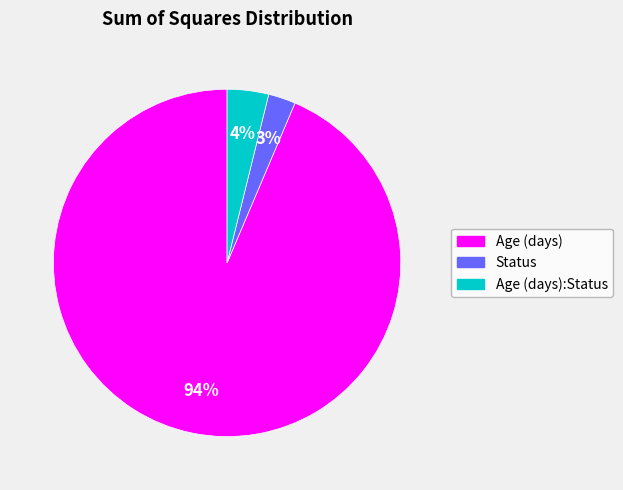

To the nearest percent, what is the average slice percentage?

33%